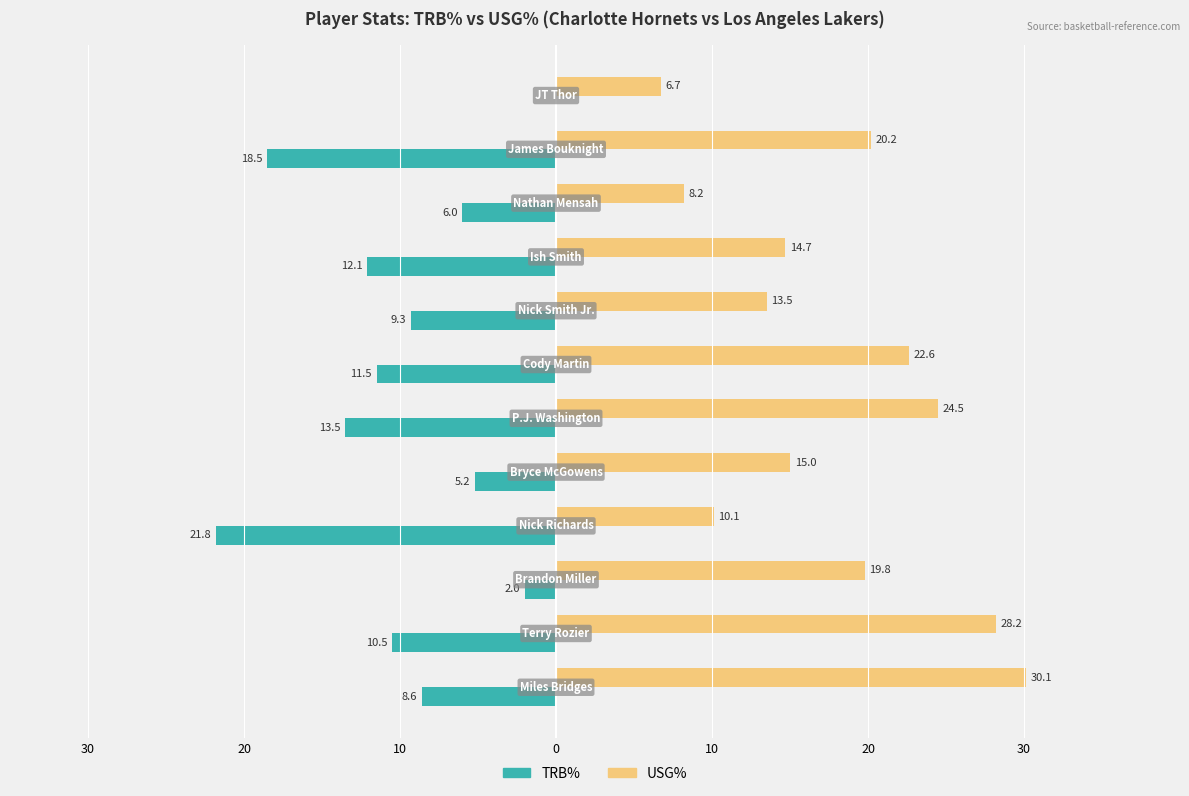

What are all the series names shown in the legend?

TRB%, USG%